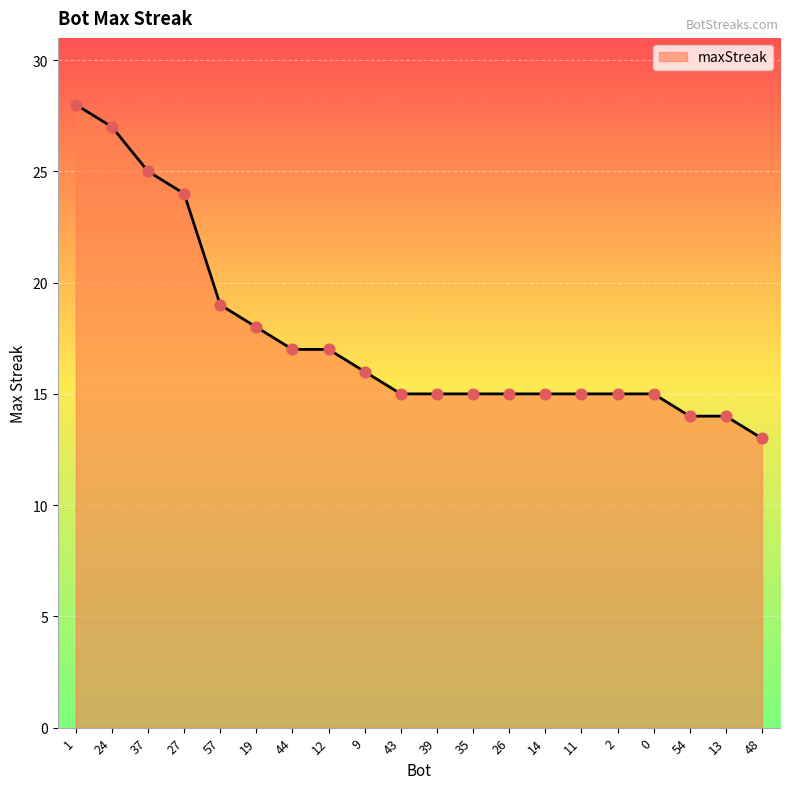

What is the change in value from 27 to 44?

-7